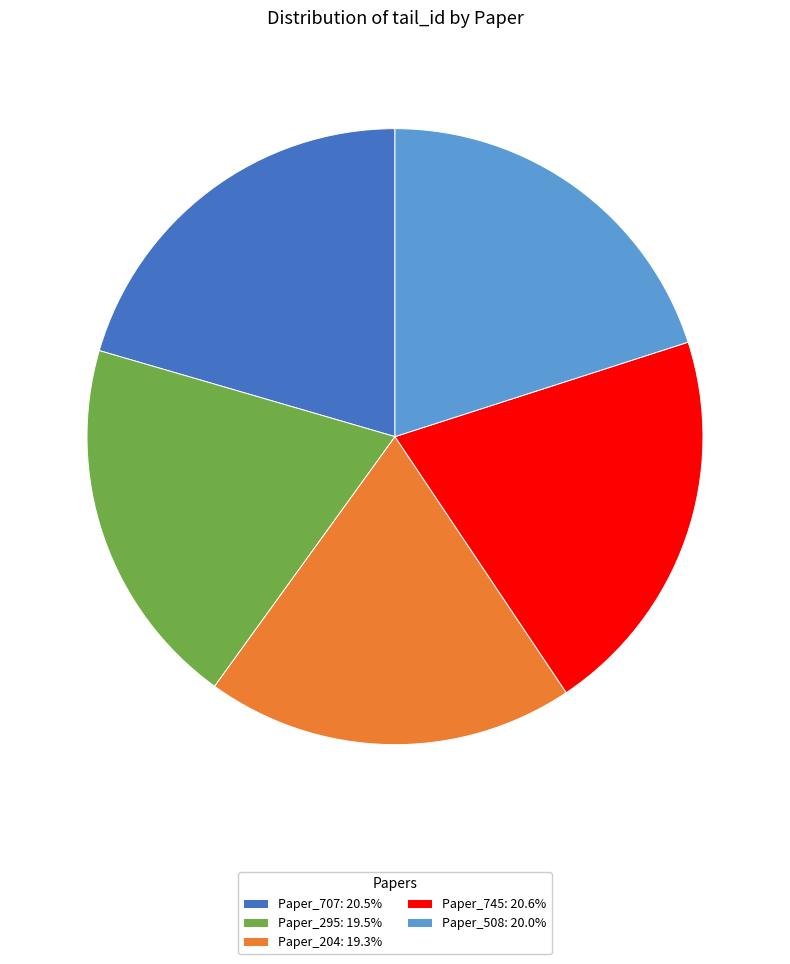

What is the ratio of the value at Paper_508: 20.0% to the value at Paper_707: 20.5%?

1.0